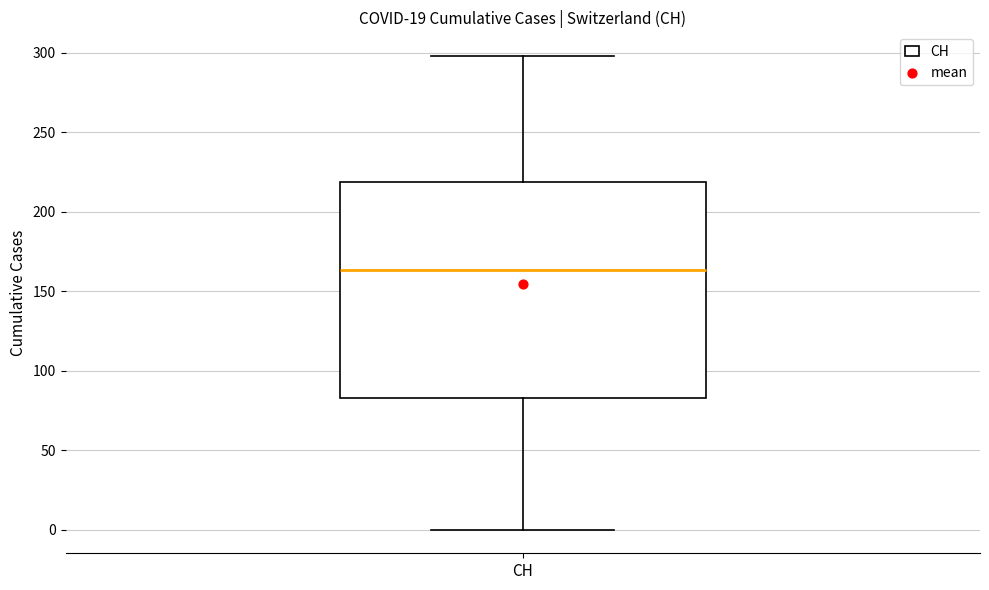

Read this box plot against the y-axis: the position of the median line, the range covered by the box, and the ends of both whiskers. The values are not printed on the chart, so give them approximately, as read against the axis.

median 165, box 85 to 220, whiskers 0 to 300